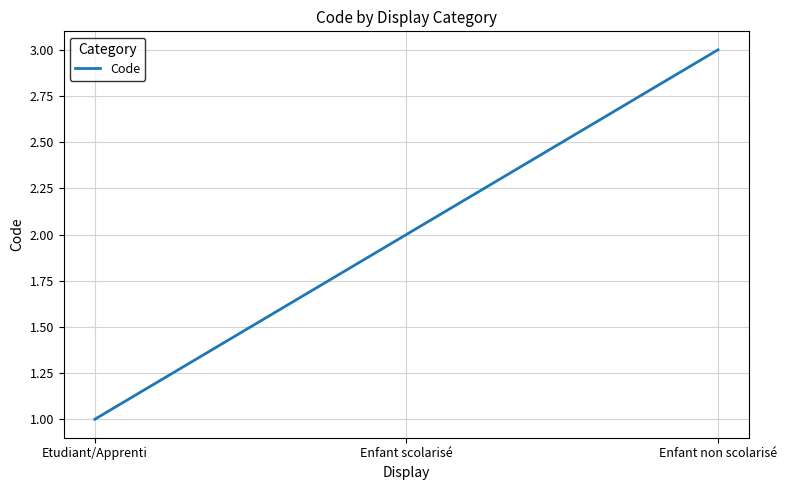

Count the values in the range 1 to 3.

3